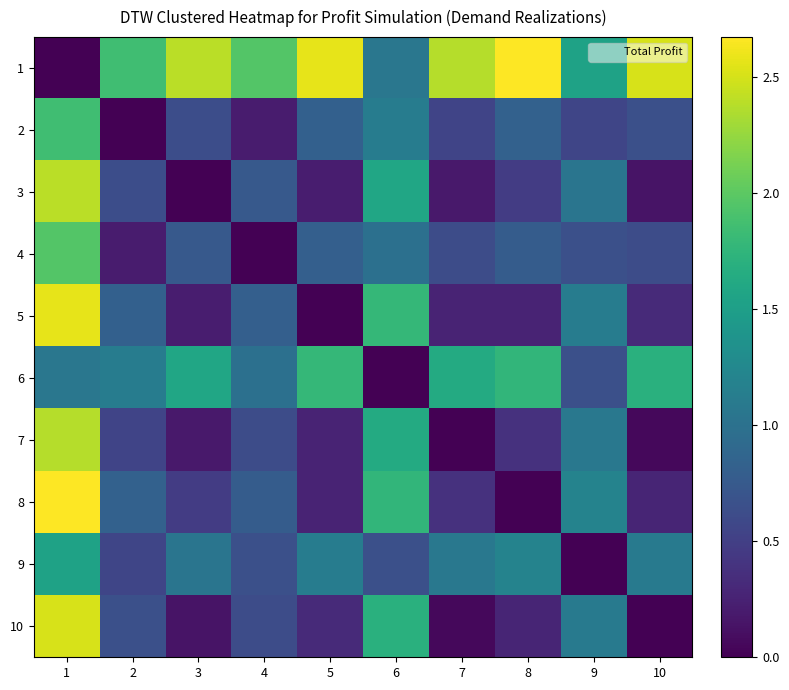

Reading left to right, list all the values displayed in this chart.

row_0: 1=0.0	2=1.9	3=2.4	4=2.0	5=2.6	6=1.1	7=2.4	8=2.7	9=1.5	10=2.5
row_1: 1=1.9	2=0.0	3=0.6	4=0.2	5=0.8	6=1.1	7=0.6	8=0.8	9=0.6	10=0.7
row_2: 1=2.4	2=0.6	3=0.0	4=0.7	5=0.2	6=1.6	7=0.2	8=0.5	9=1.0	10=0.1
row_3: 1=2.0	2=0.2	3=0.7	4=0.0	5=0.8	6=1.0	7=0.6	8=0.8	9=0.7	10=0.6
row_4: 1=2.6	2=0.8	3=0.2	4=0.8	5=0.0	6=1.8	7=0.3	8=0.3	9=1.1	10=0.3
row_5: 1=1.1	2=1.1	3=1.6	4=1.0	5=1.8	6=0.0	7=1.6	8=1.8	9=0.7	10=1.7
row_6: 1=2.4	2=0.6	3=0.2	4=0.6	5=0.3	6=1.6	7=0.0	8=0.4	9=1.1	10=0.1
row_7: 1=2.7	2=0.8	3=0.5	4=0.8	5=0.3	6=1.8	7=0.4	8=0.0	9=1.2	10=0.3
row_8: 1=1.5	2=0.6	3=1.0	4=0.7	5=1.1	6=0.7	7=1.1	8=1.2	9=0.0	10=1.1
row_9: 1=2.5	2=0.7	3=0.1	4=0.6	5=0.3	6=1.7	7=0.1	8=0.3	9=1.1	10=0.0